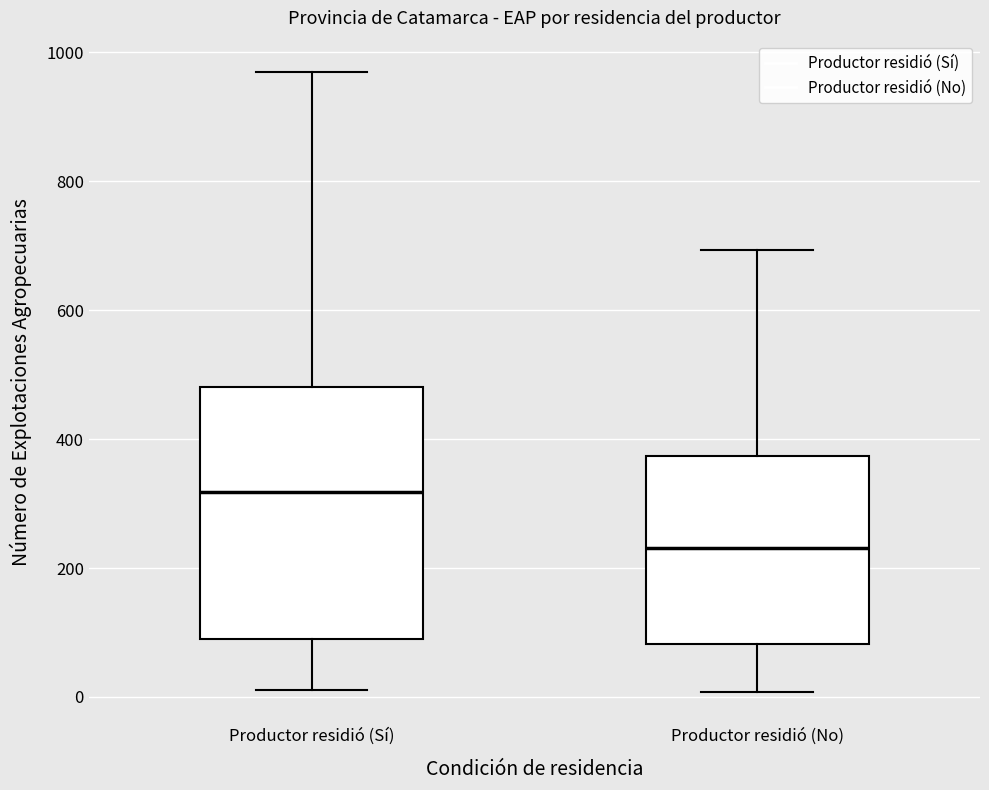

Which box is the tallest, from its lower edge to its upper edge?

Productor residió (Sí)